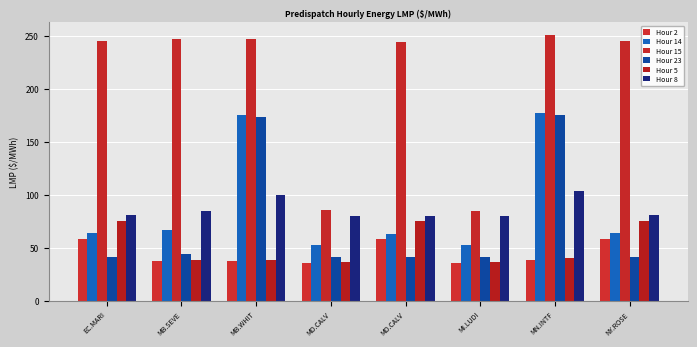

What is the sum of all Hour 15 values?

1646.4